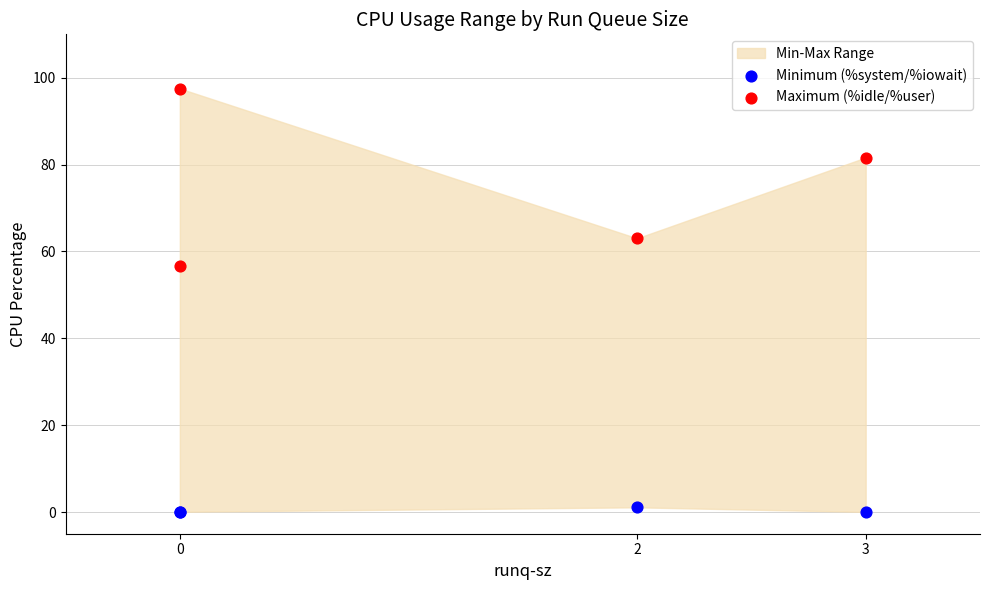

Which series has the widest spread of Y values?

Maximum (%idle/%user)